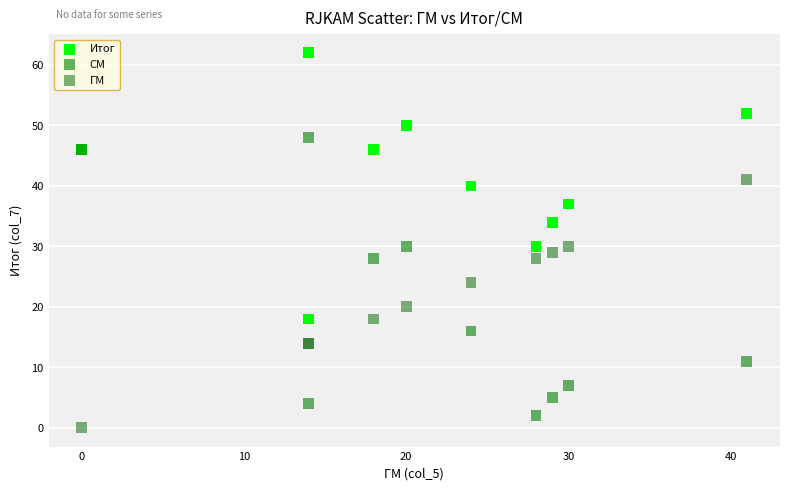

Which series reaches the minimum Y coordinate?

ГМ